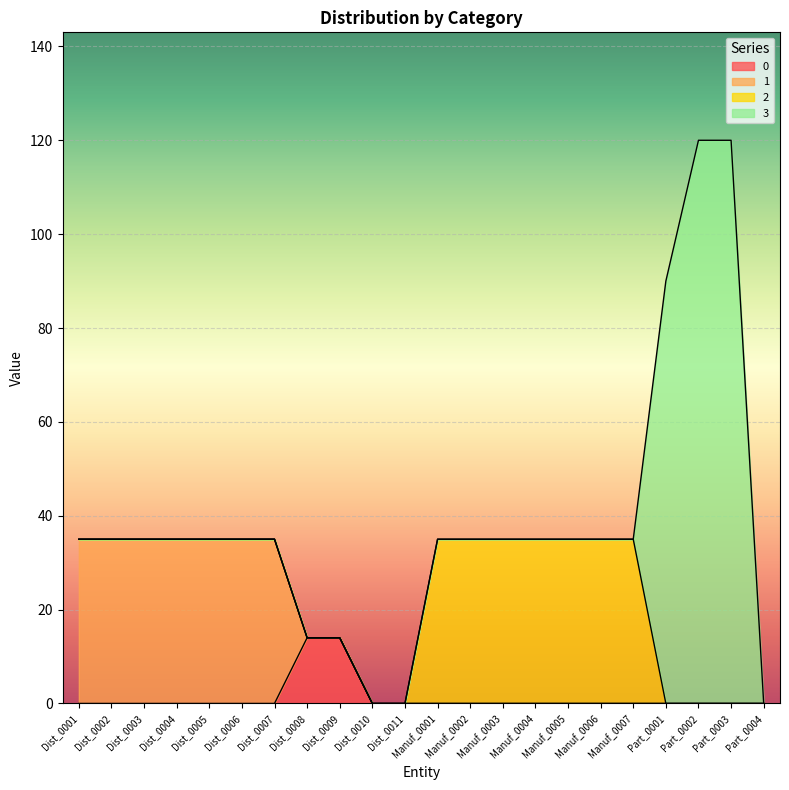

At which label does 3 reach its minimum?

Dist_0001